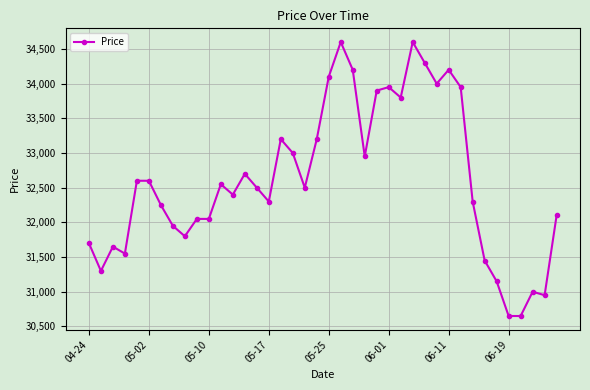

What is the sum of all values?

1304650